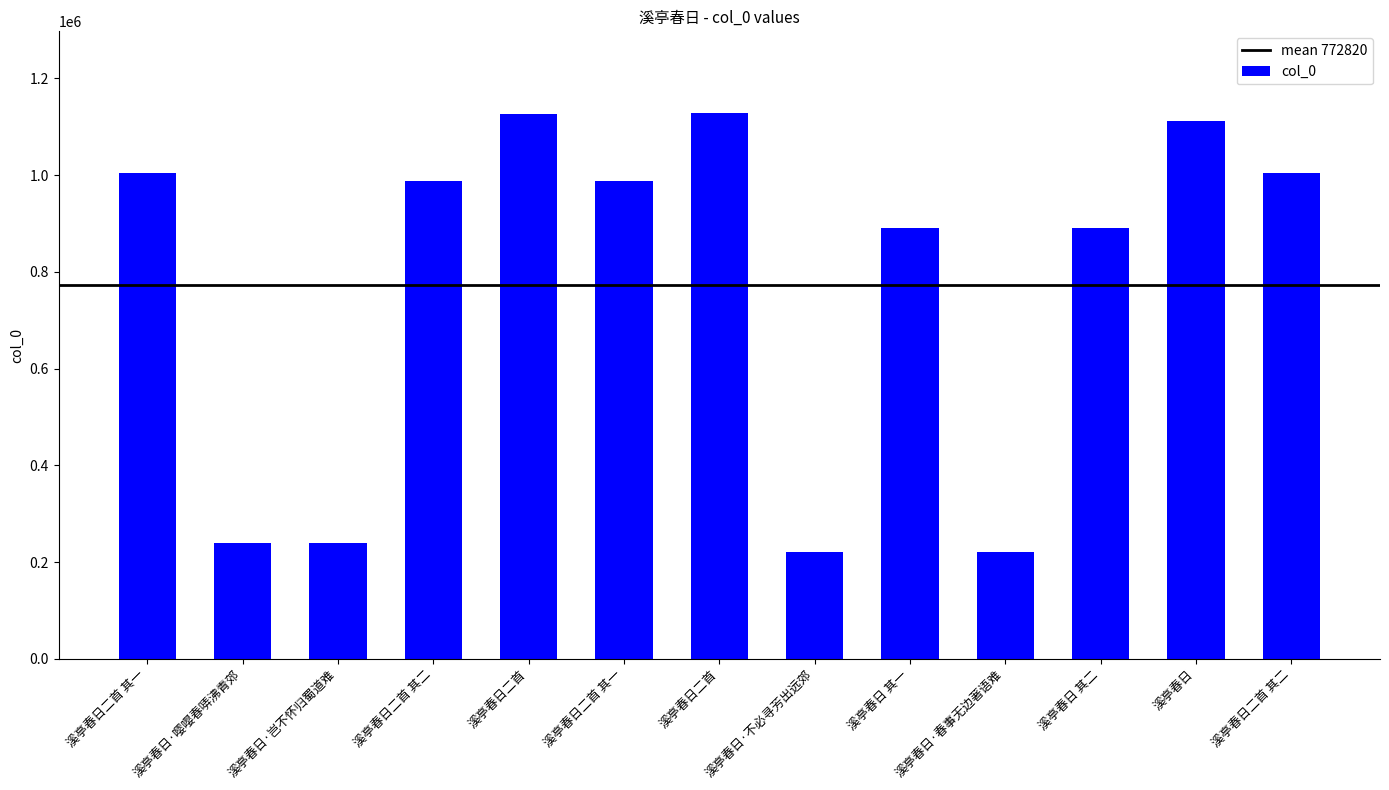

Does the chart contain stacked bars?

No